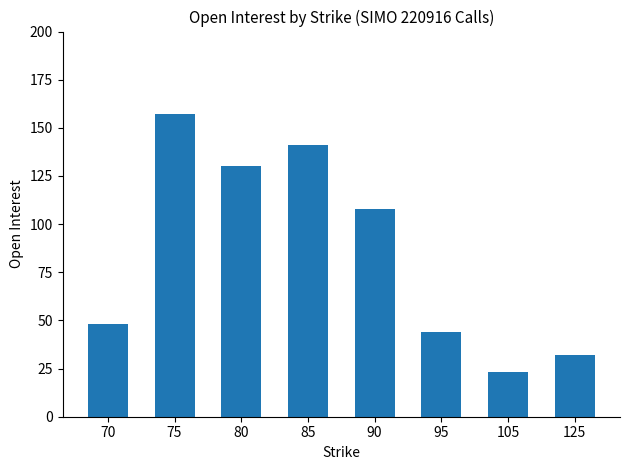

Which category has the highest value across all series?

75